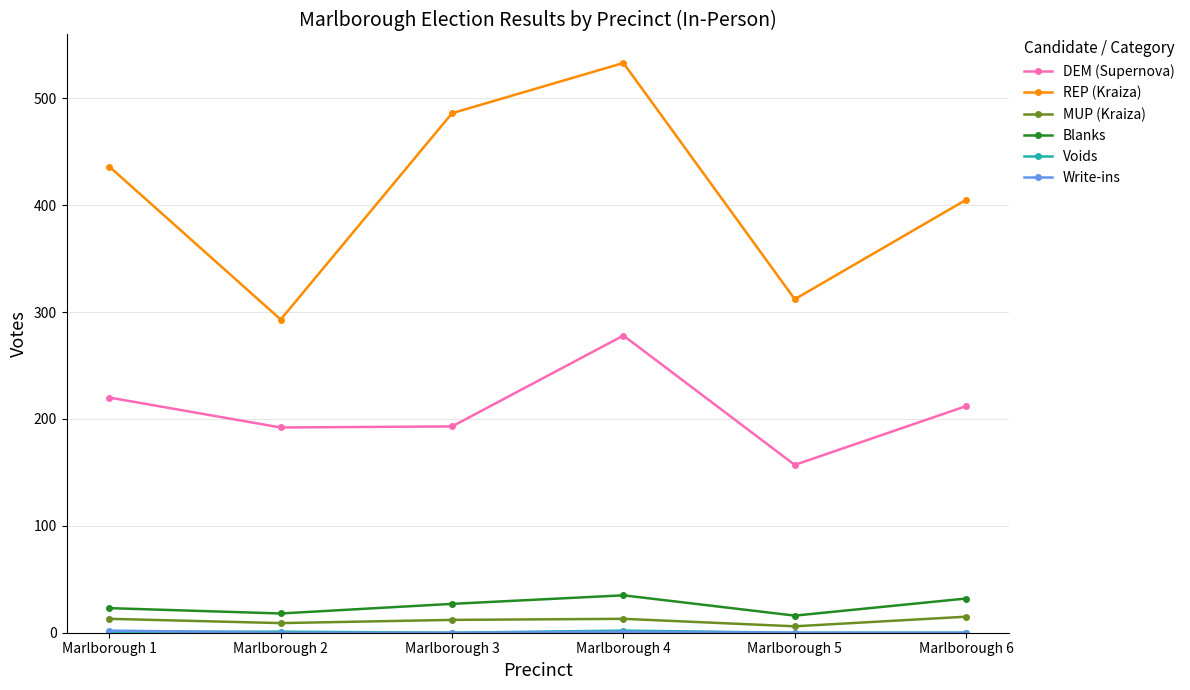

The DEM (Supernova) series shows 345 at Marlborough 1. True or false?

False